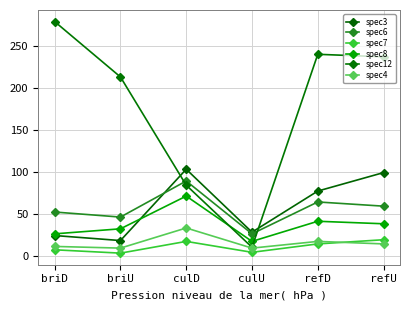

How many values in the spec7 series are below 14?

3